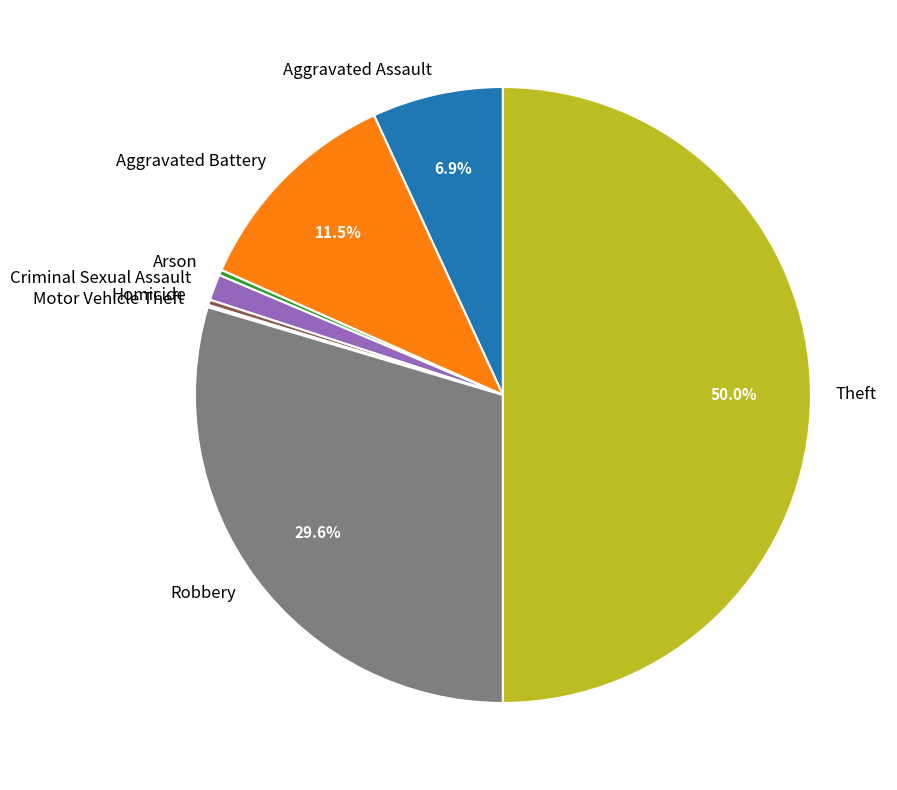

What is the largest slice in the pie chart?

Theft